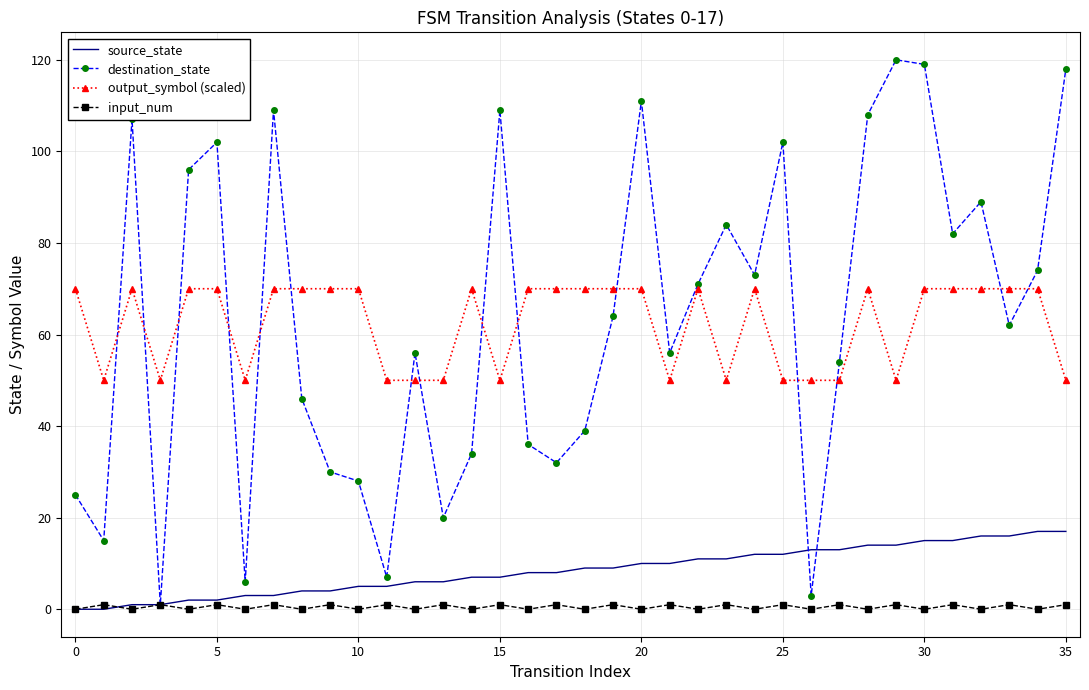

What is the highest value of the source_state series?

17